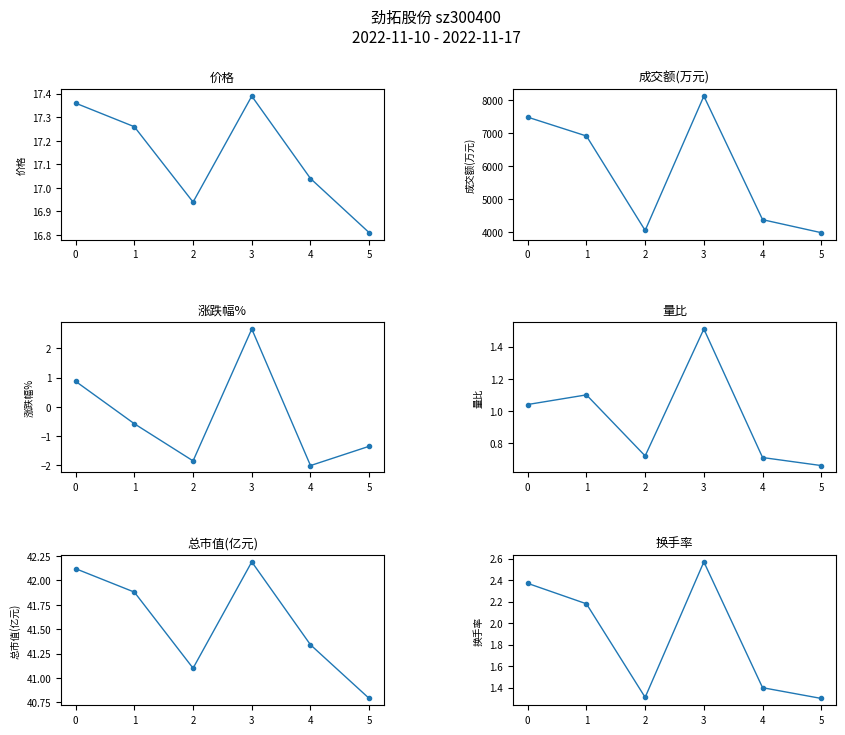

Where is the first local maximum for 换手率?

3